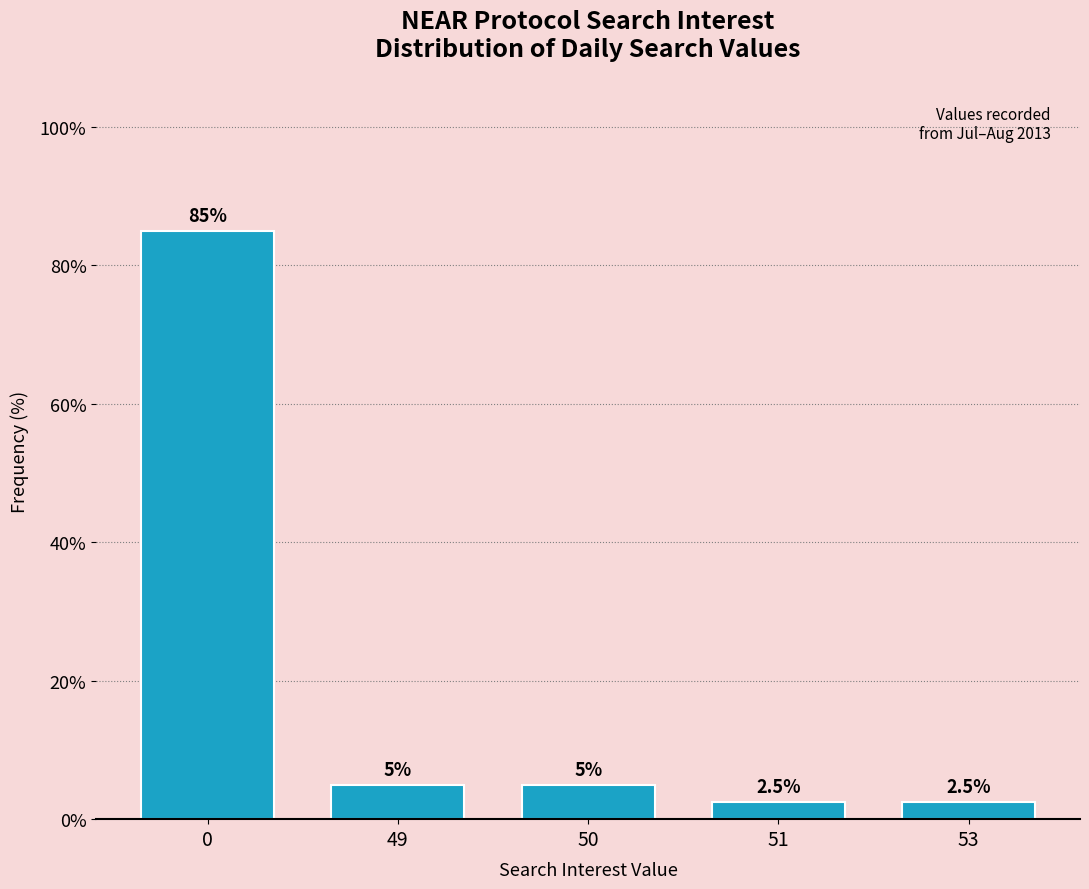

Reading right to left, what are all the values shown in this chart?

53=2.5	51=2.5	50=5.0	49=5.0	0=85.0